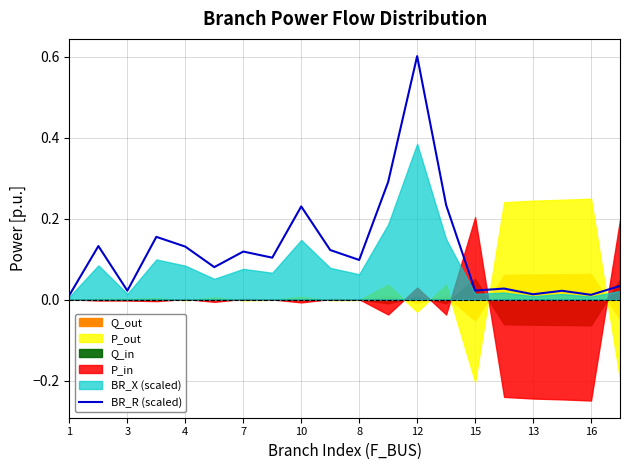

How many categories are shown in the chart?

20